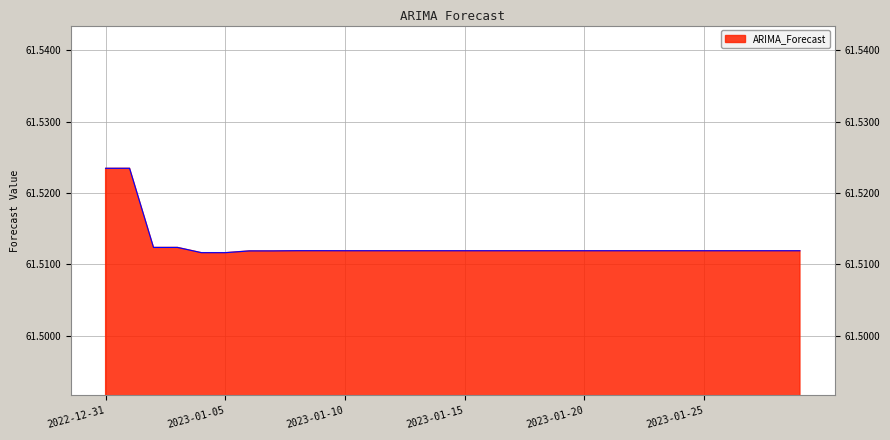

Which label corresponds to the largest value in the chart?

2023-01-01